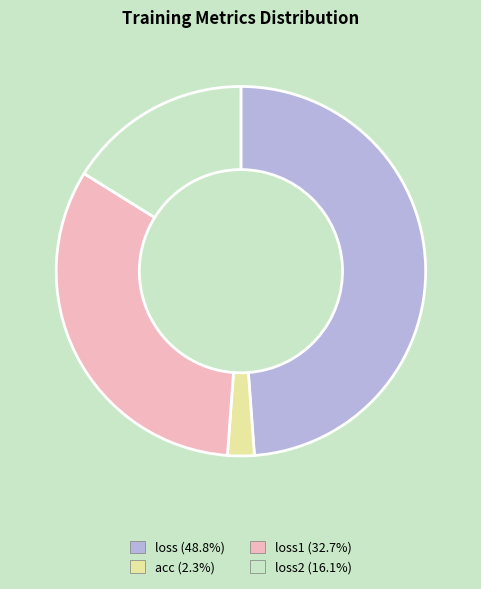

Is there any slice that represents more than half of the pie?

No